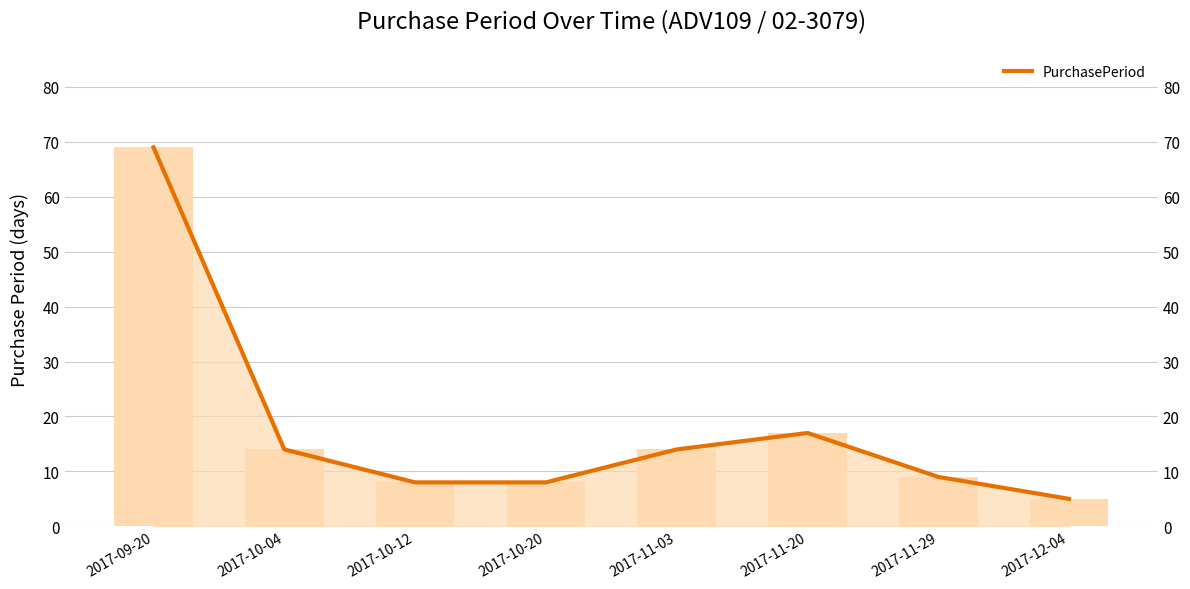

Where is the data nearest to the value 37?

2017-11-20